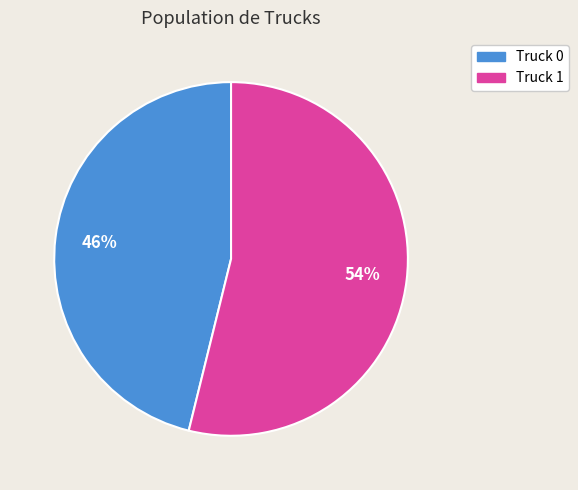

Is it true that Truck 0 is 58% of the pie?

False